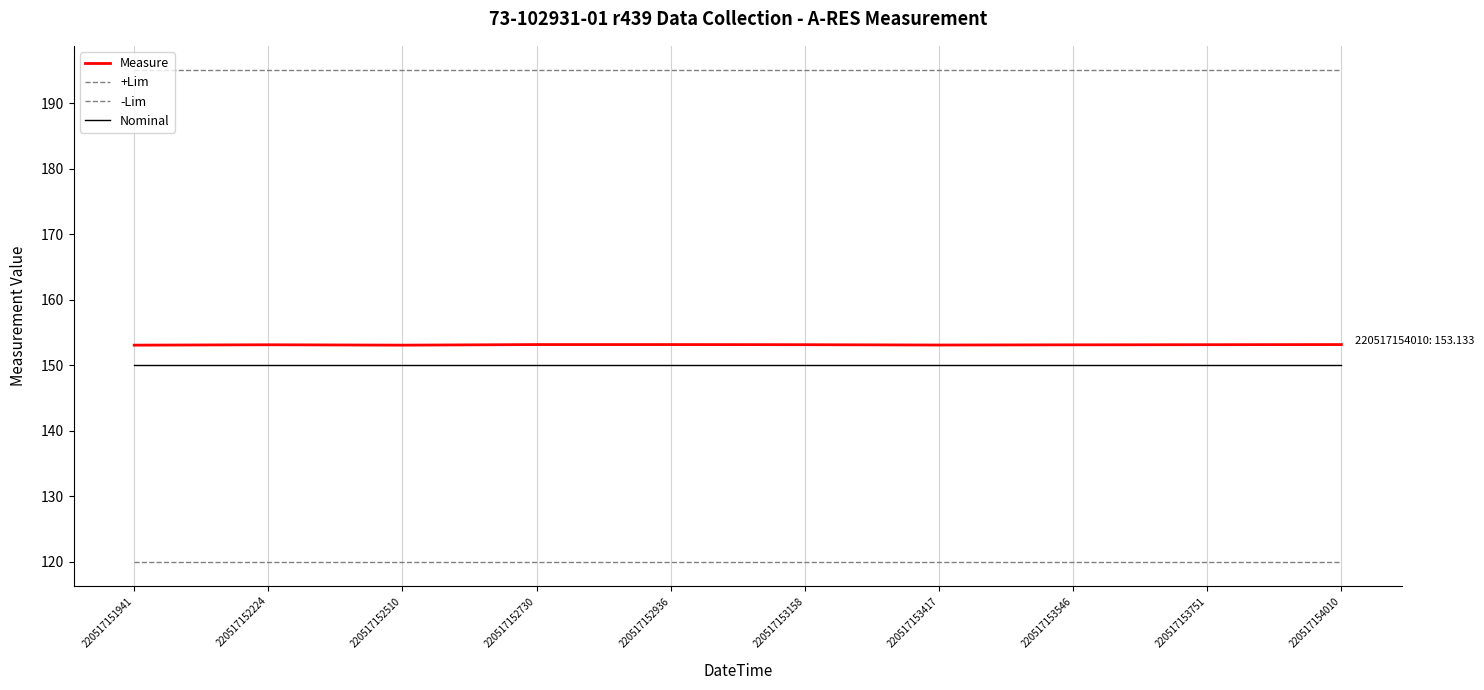

True or false: -Lim has a value of 120.0 at 220517153546.

True